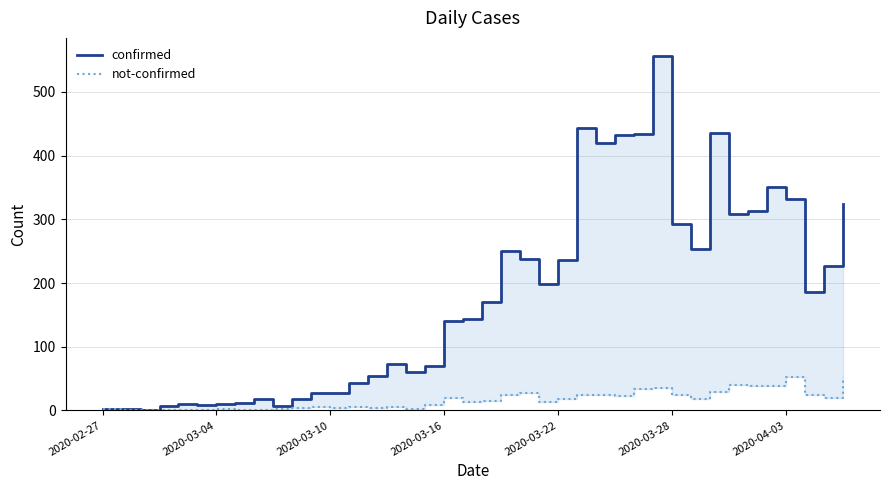

Between 28 and 2020-04-03, which is larger?

28